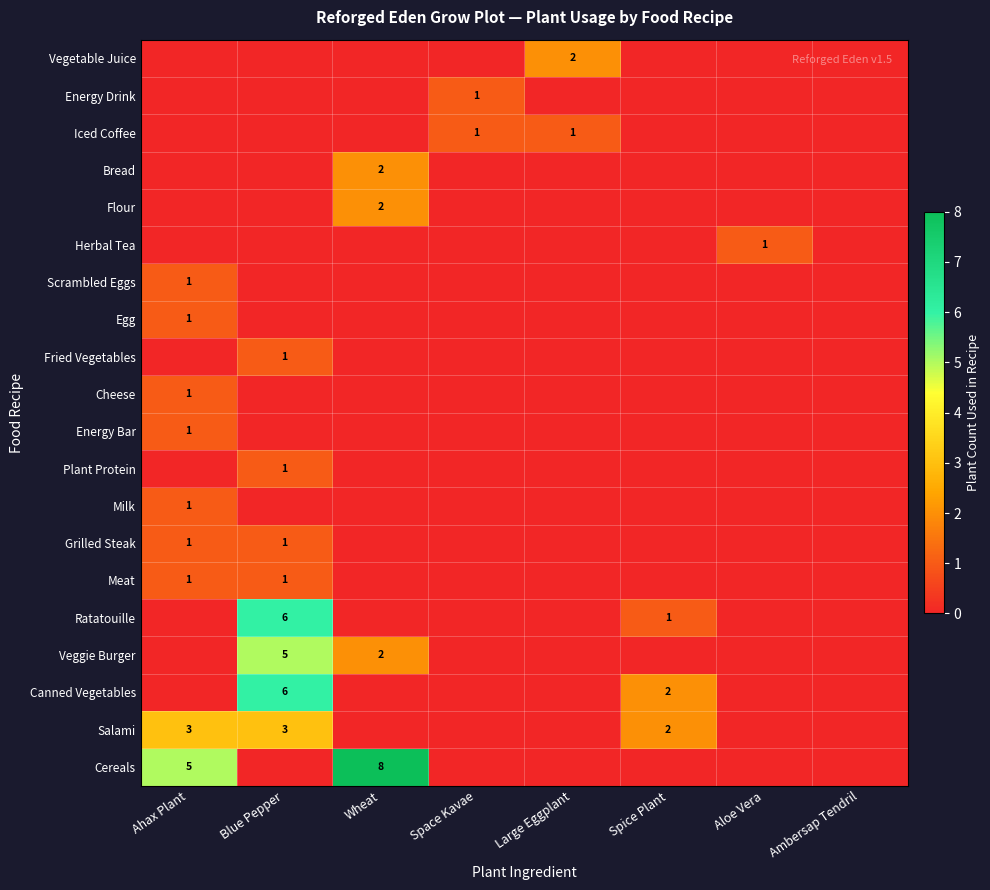

At which category does the chart reach its peak across all series?

Wheat